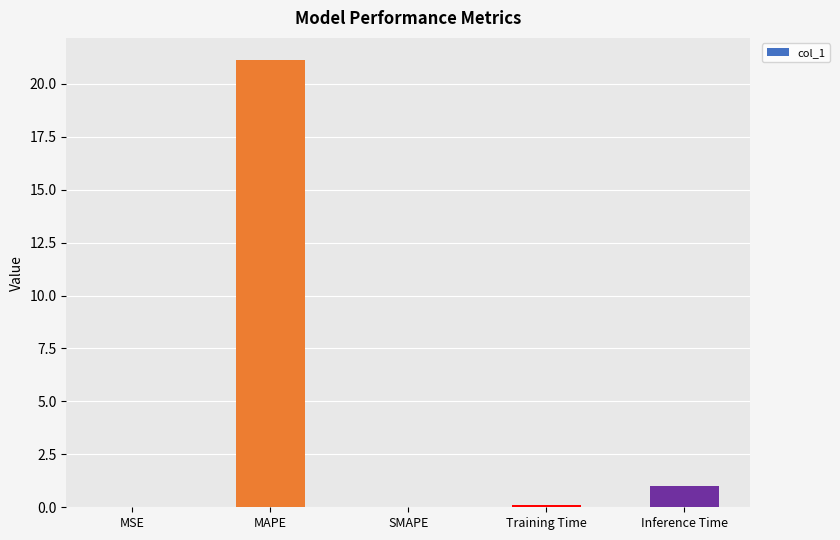

True or false: the data shows 12.1 at MAPE.

False